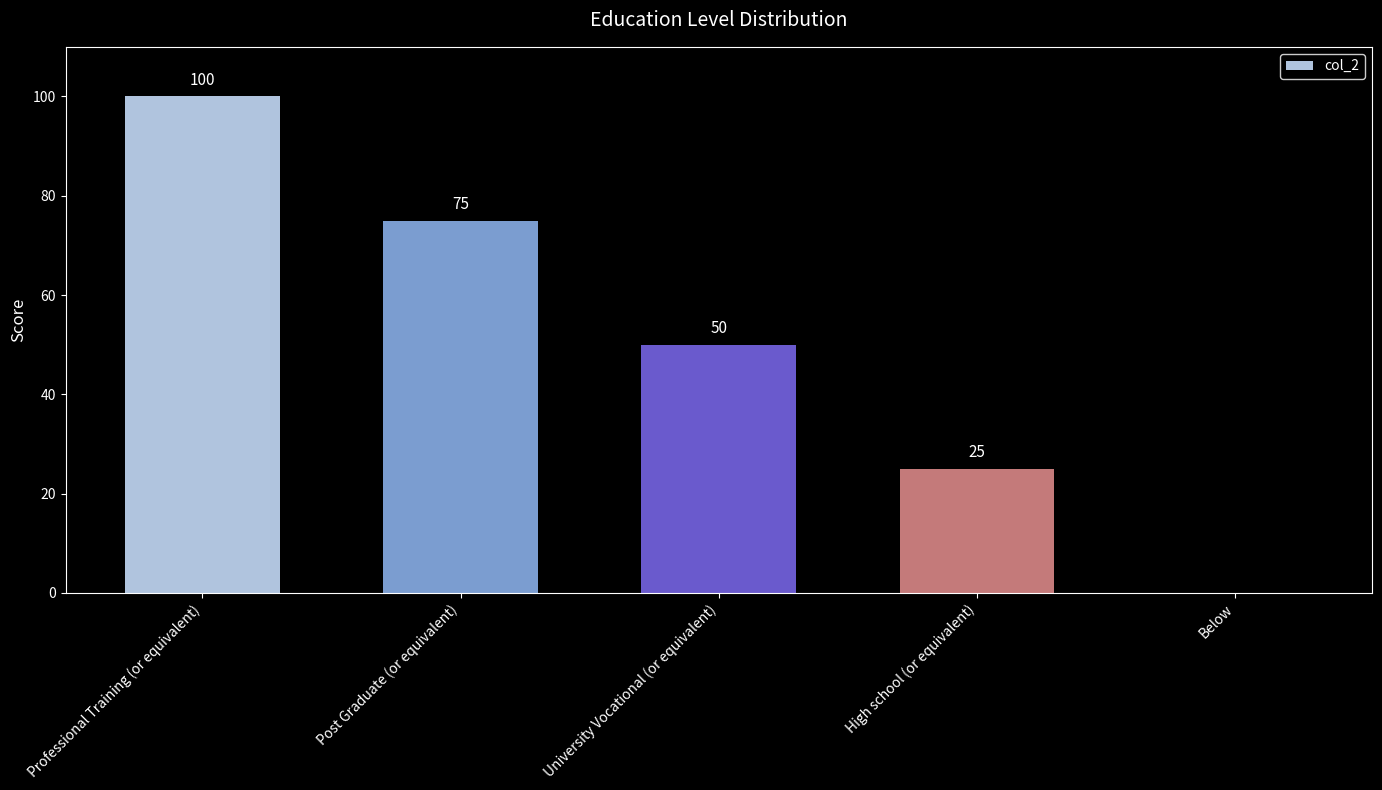

Between Post Graduate (or equivalent) and Professional Training (or equivalent), which is larger?

Professional Training (or equivalent)